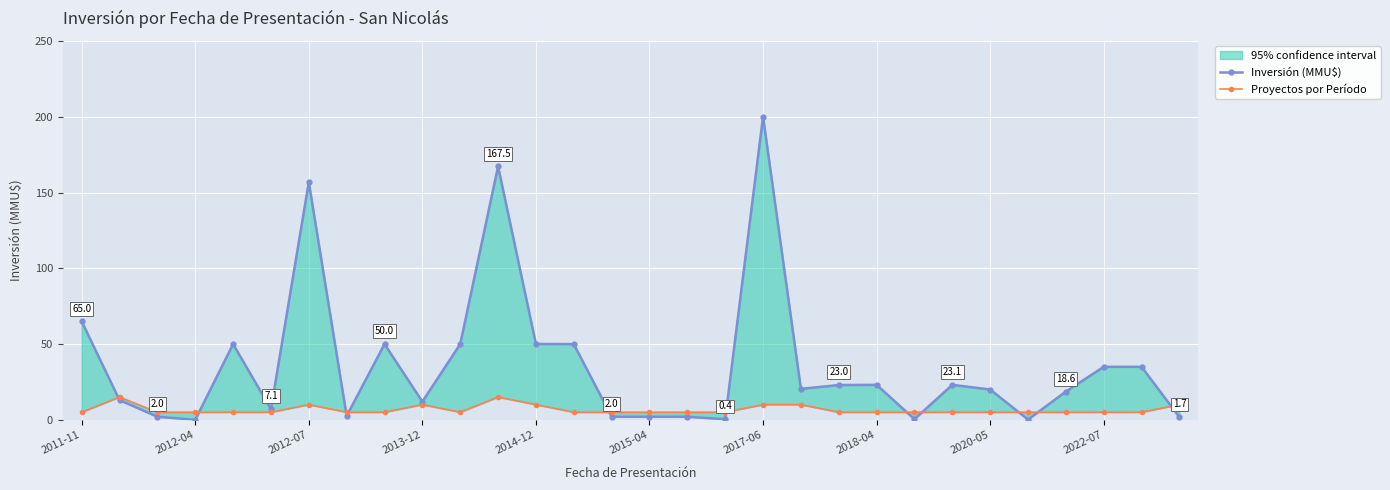

How many intersections are there between Proyectos por Período and Inversión (MMU$)?

11